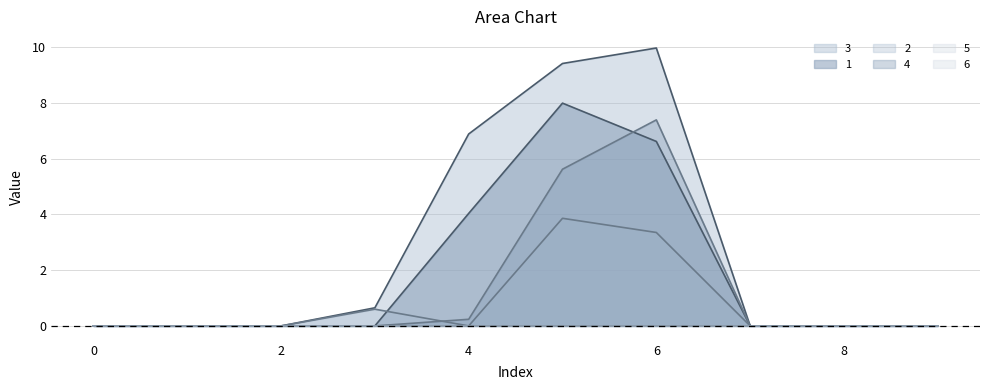

Which series has the largest range (max minus min)?

series 3